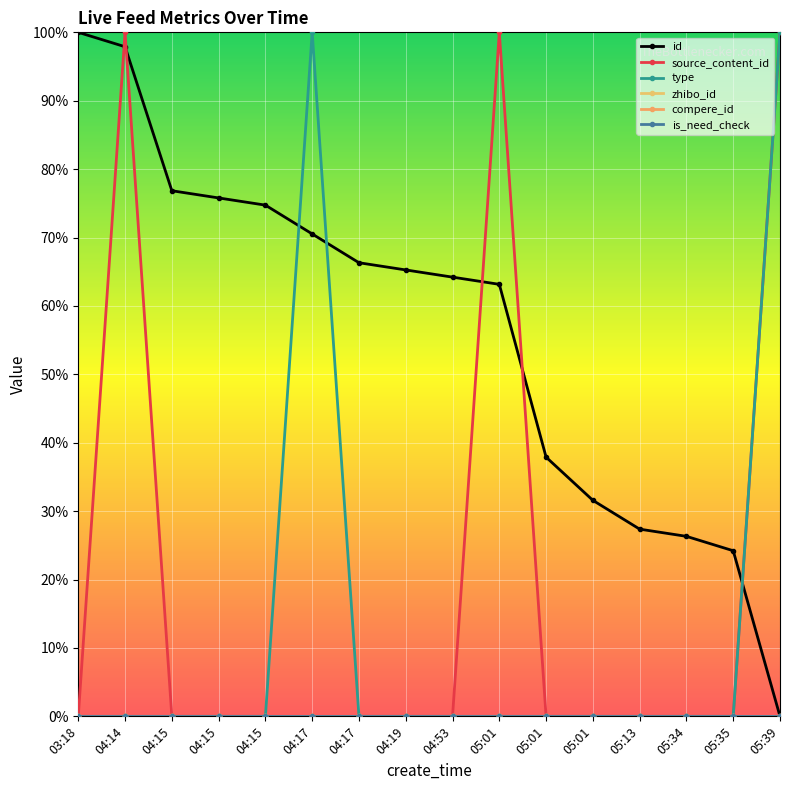

Reading left to right, what are all the values shown in this chart?

id: 100.0	97.9	76.8	75.8	74.7	70.5	66.3	65.3	64.2	63.2	37.9	31.6	27.4	26.3	24.2	0.0
source_content_id: 0.0	100.0	0.0	0.0	0.0	0.0	0.0	0.0	0.0	100.0	0.0	0.0	0.0	0.0	0.0	100.0
type: 0.0	0.0	0.0	0.0	0.0	100.0	0.0	0.0	0.0	0.0	0.0	0.0	0.0	0.0	0.0	100.0
zhibo_id: 0.0	0.0	0.0	0.0	0.0	0.0	0.0	0.0	0.0	0.0	0.0	0.0	0.0	0.0	0.0	0.0
compere_id: 0.0	0.0	0.0	0.0	0.0	0.0	0.0	0.0	0.0	0.0	0.0	0.0	0.0	0.0	0.0	0.0
is_need_check: 0.0	0.0	0.0	0.0	0.0	0.0	0.0	0.0	0.0	0.0	0.0	0.0	0.0	0.0	0.0	0.0